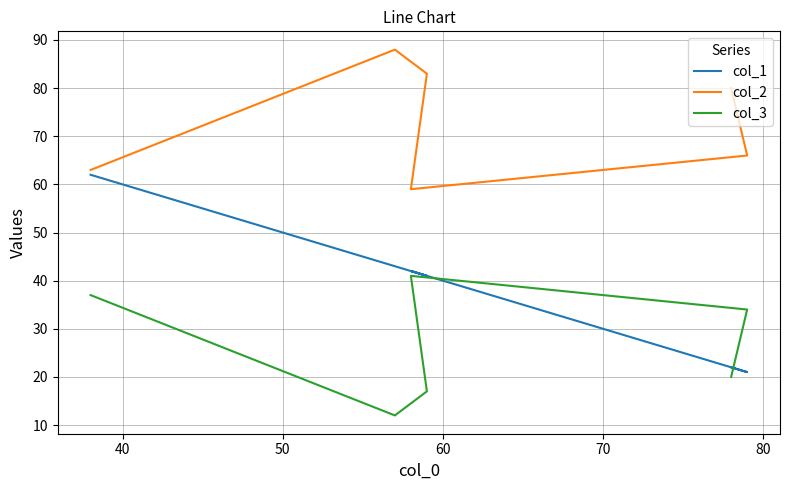

At how many categories does at least one series exceed 86?

1